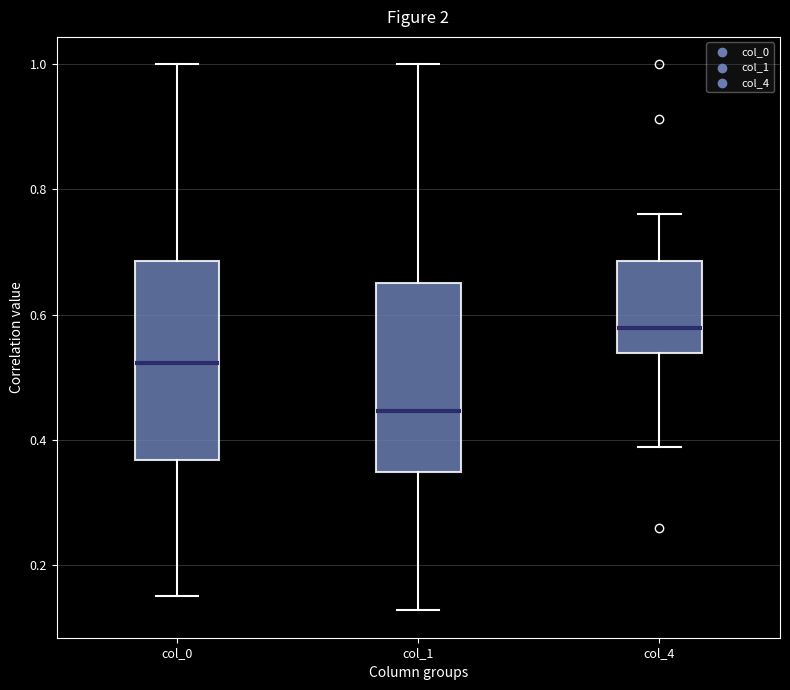

Reading left to right, transcribe this box plot: for each box, give where its median line is, the range the box spans, and where its two whiskers end, as read against the y-axis. The values are not printed on the chart, so give them approximately, as read against the axis.

col_0: median 0.52, box 0.36 to 0.68, whiskers 0.16 to 1.00
col_1: median 0.44, box 0.34 to 0.64, whiskers 0.12 to 1.00
col_4: median 0.58, box 0.54 to 0.68, whiskers 0.38 to 0.76